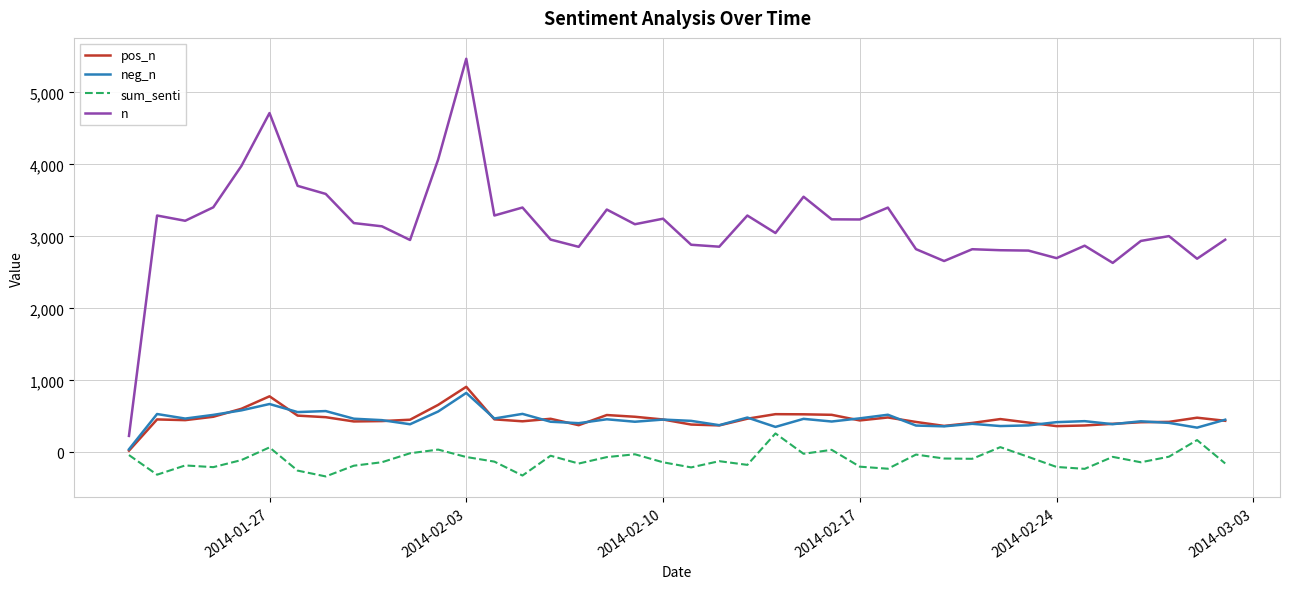

What is the highest value of the sum_senti series?

264.4